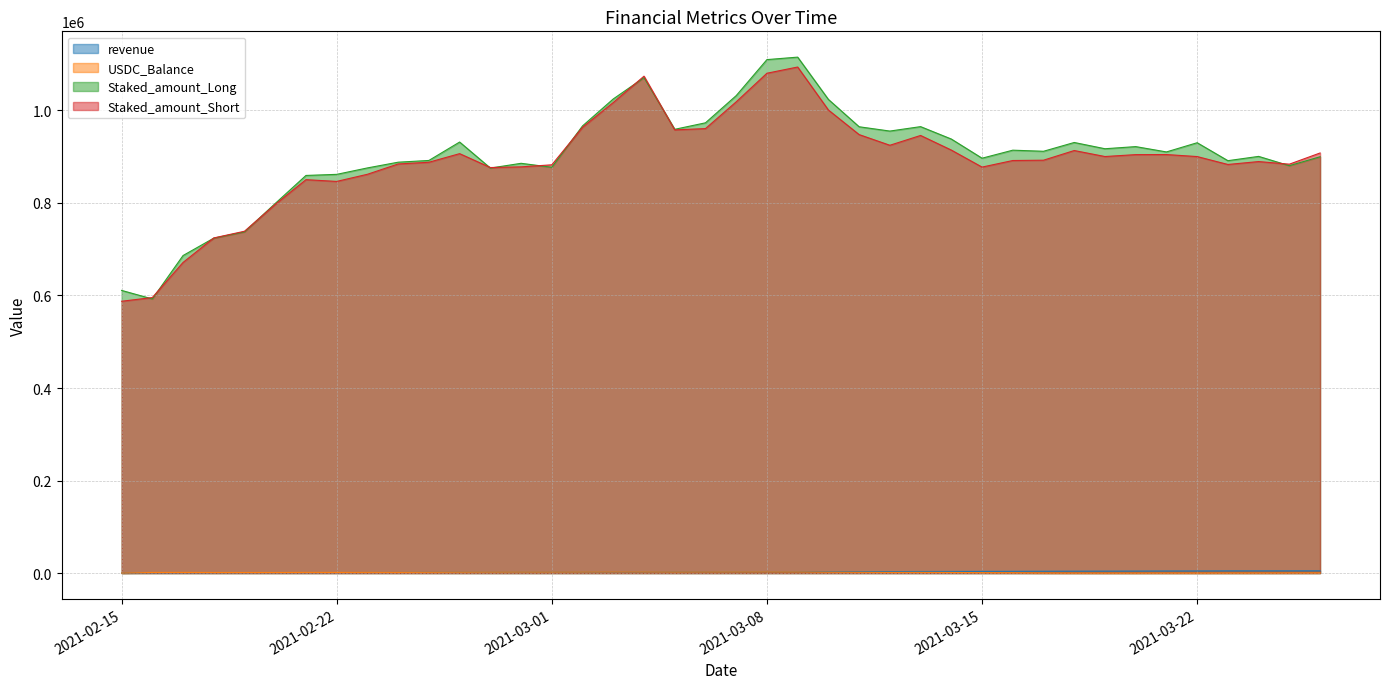

Does the chart have visible grid lines?

Yes